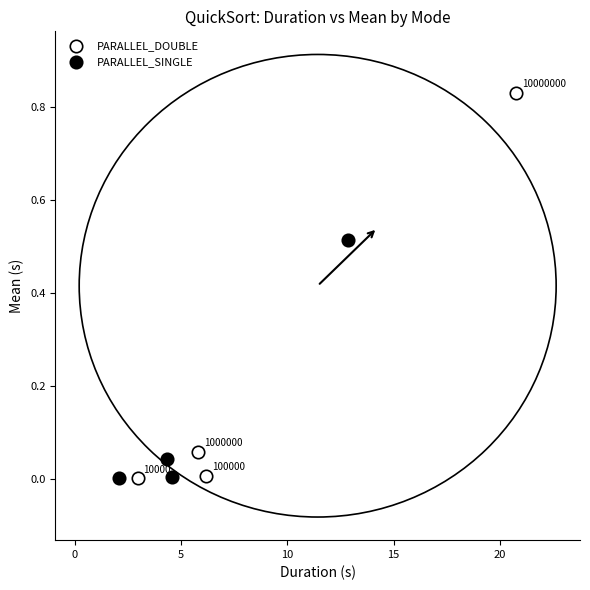

Which series contains the highest Y value?

PARALLEL_DOUBLE